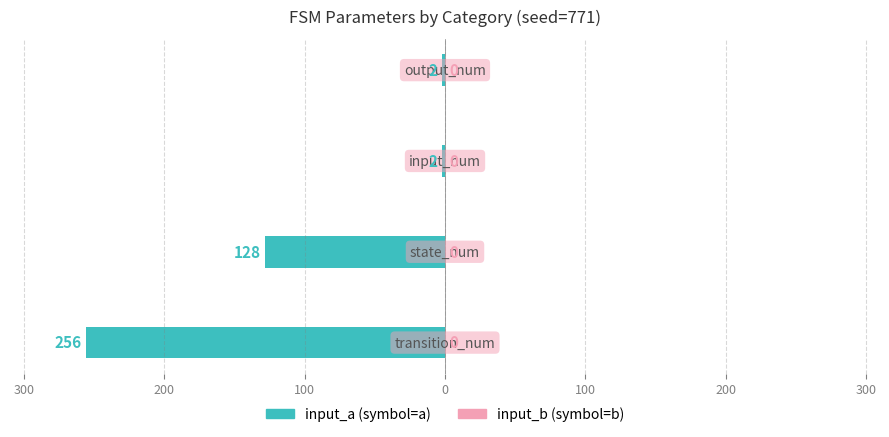

Are the bars grouped side by side (vs. stacked)?

No